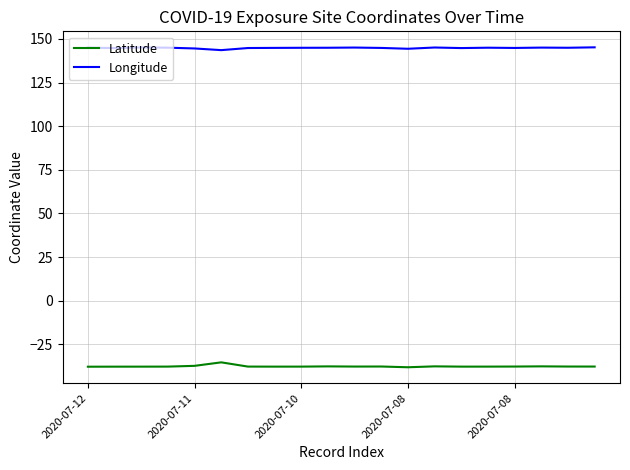

In Longitude, how many points are higher than both neighbors (excluding endpoints)?

5